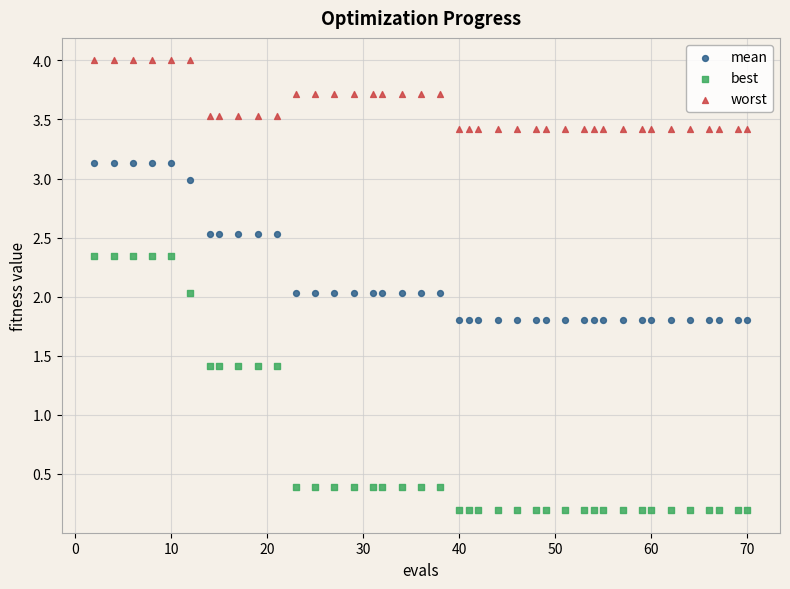

Which series contains the lowest Y value?

best